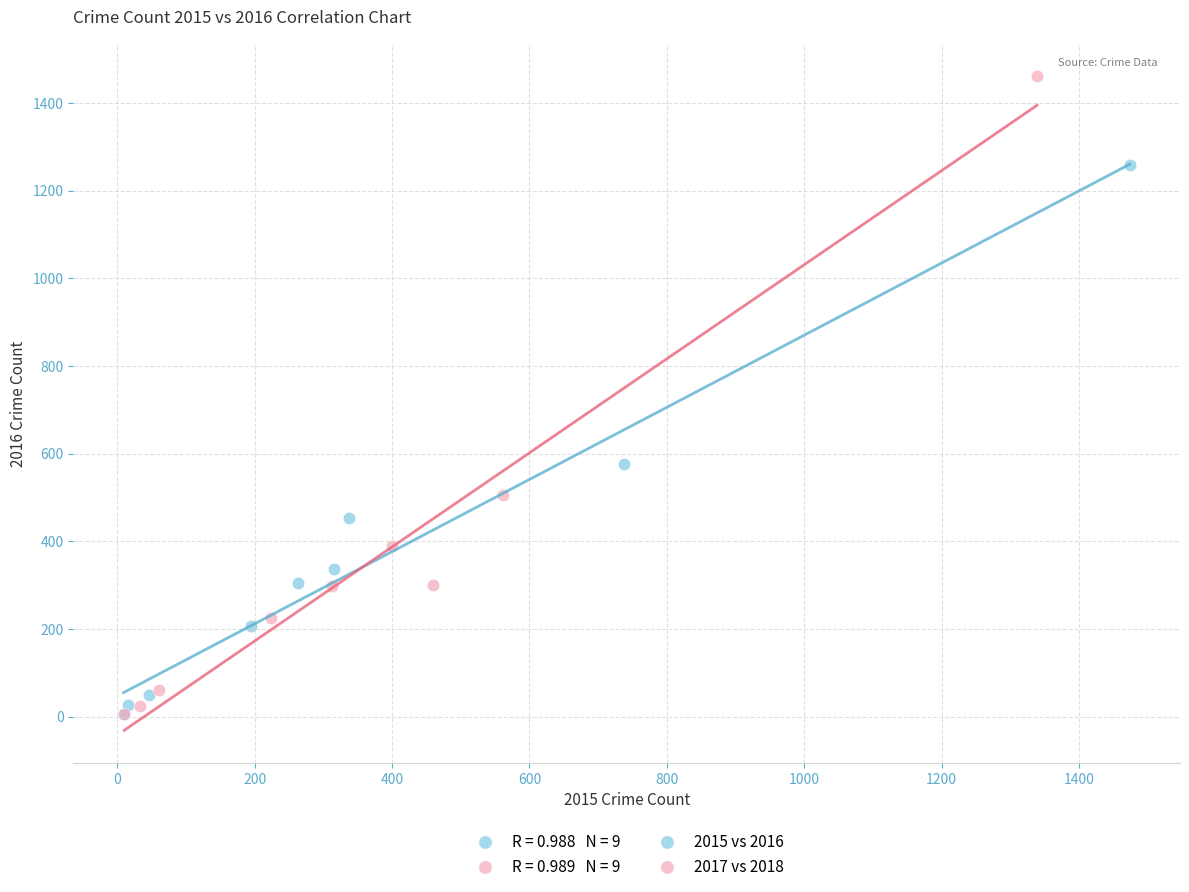

Which series contains the highest Y value?

2017 vs 2018